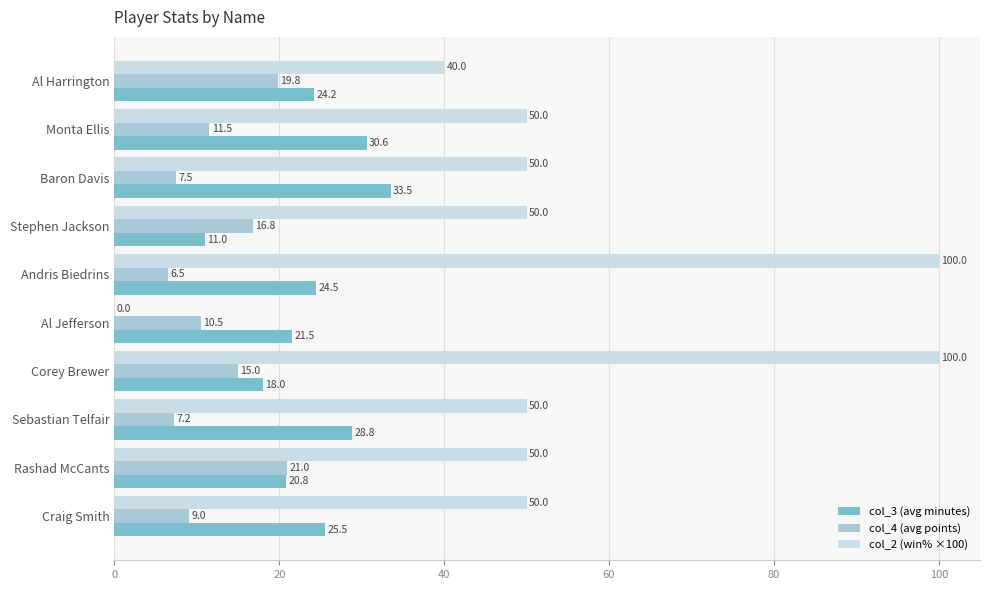

At which category is the sum across all series the highest?

Corey Brewer